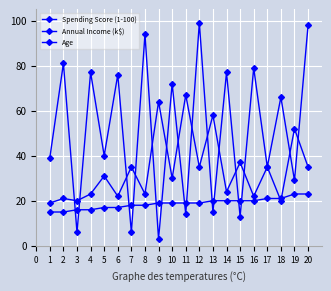

How many values in the Spending Score (1-100) series are below 66?

10